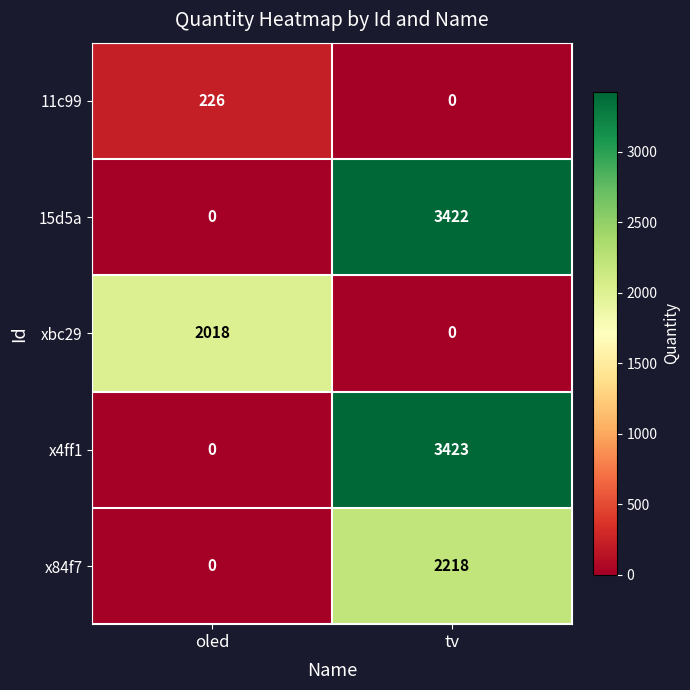

Which series has the largest range (max minus min)?

x4ff1